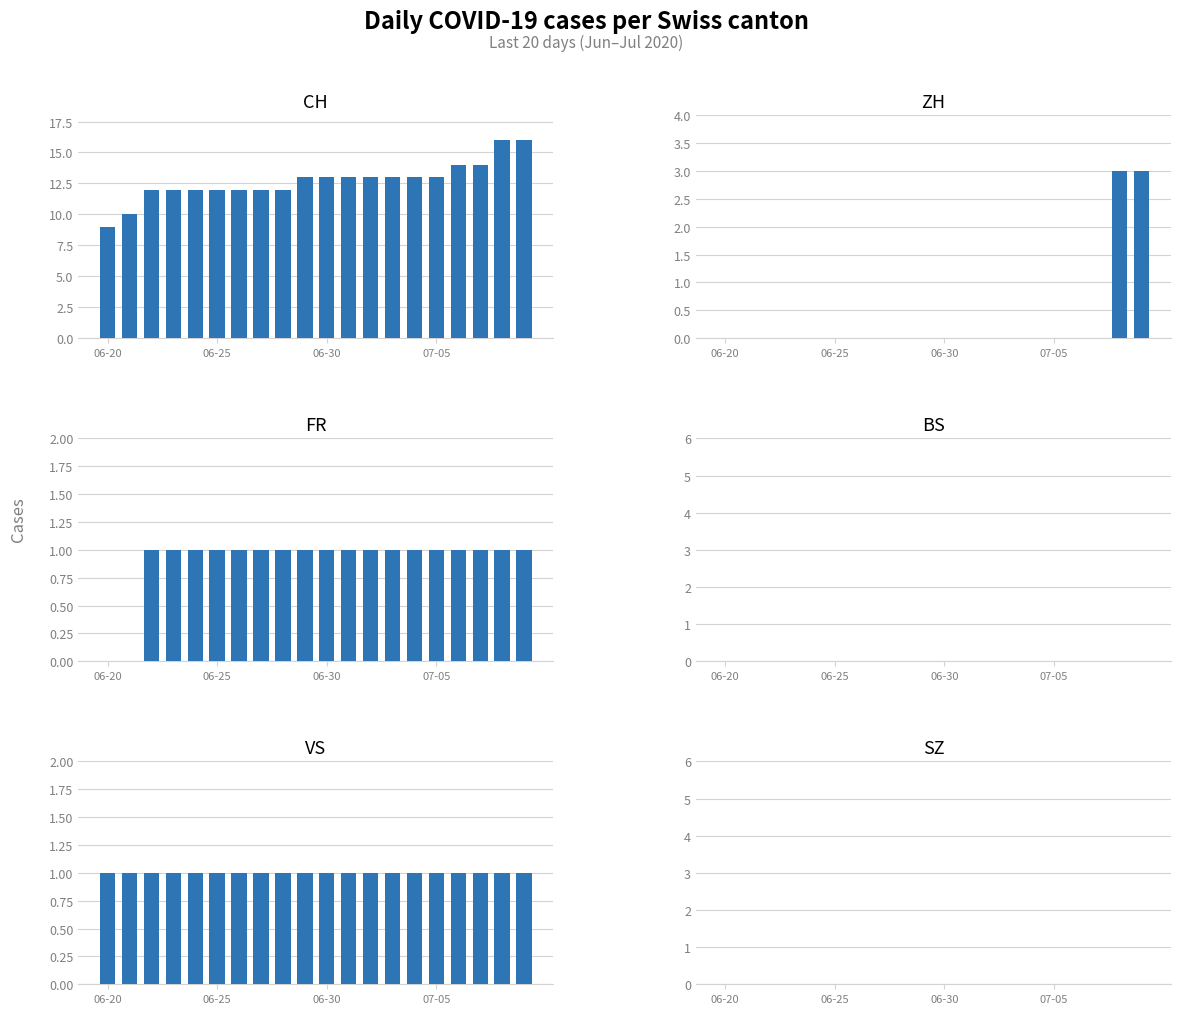

Reading left to right, what are all the values shown in this chart?

CH: 9	10	12	12	12	12	12	12	12	13	13	13	13	13	13	13	14	14	16	16
ZH: 0	0	0	0	0	0	0	0	0	0	0	0	0	0	0	0	0	0	3	3
FR: 0	0	1	1	1	1	1	1	1	1	1	1	1	1	1	1	1	1	1	1
BS: 0	0	0	0	0	0	0	0	0	0	0	0	0	0	0	0	0	0	0	0
VS: 1	1	1	1	1	1	1	1	1	1	1	1	1	1	1	1	1	1	1	1
SZ: 0	0	0	0	0	0	0	0	0	0	0	0	0	0	0	0	0	0	0	0